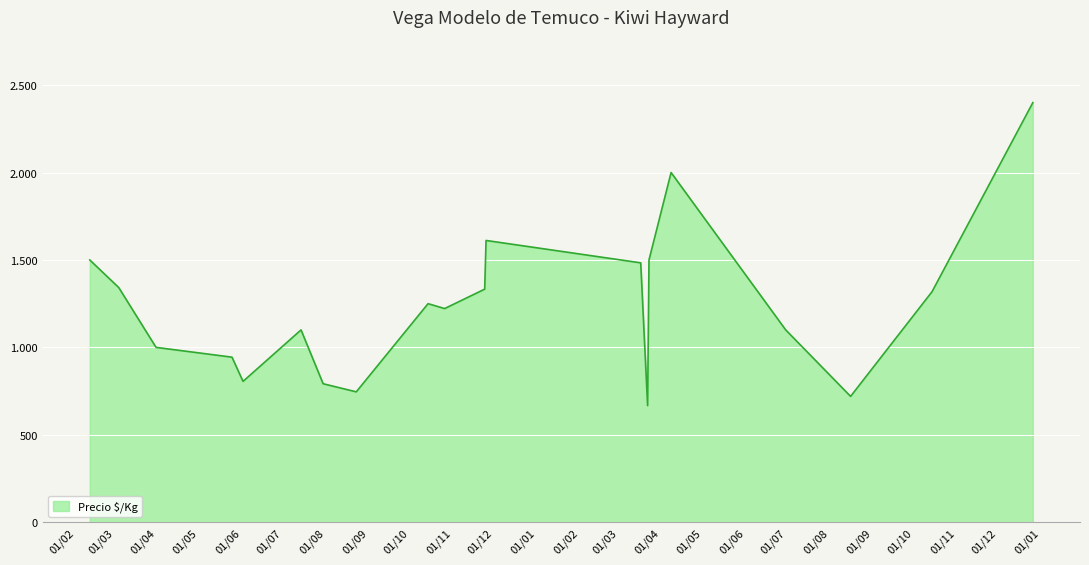

Does the chart display data point markers on the line(s)?

No